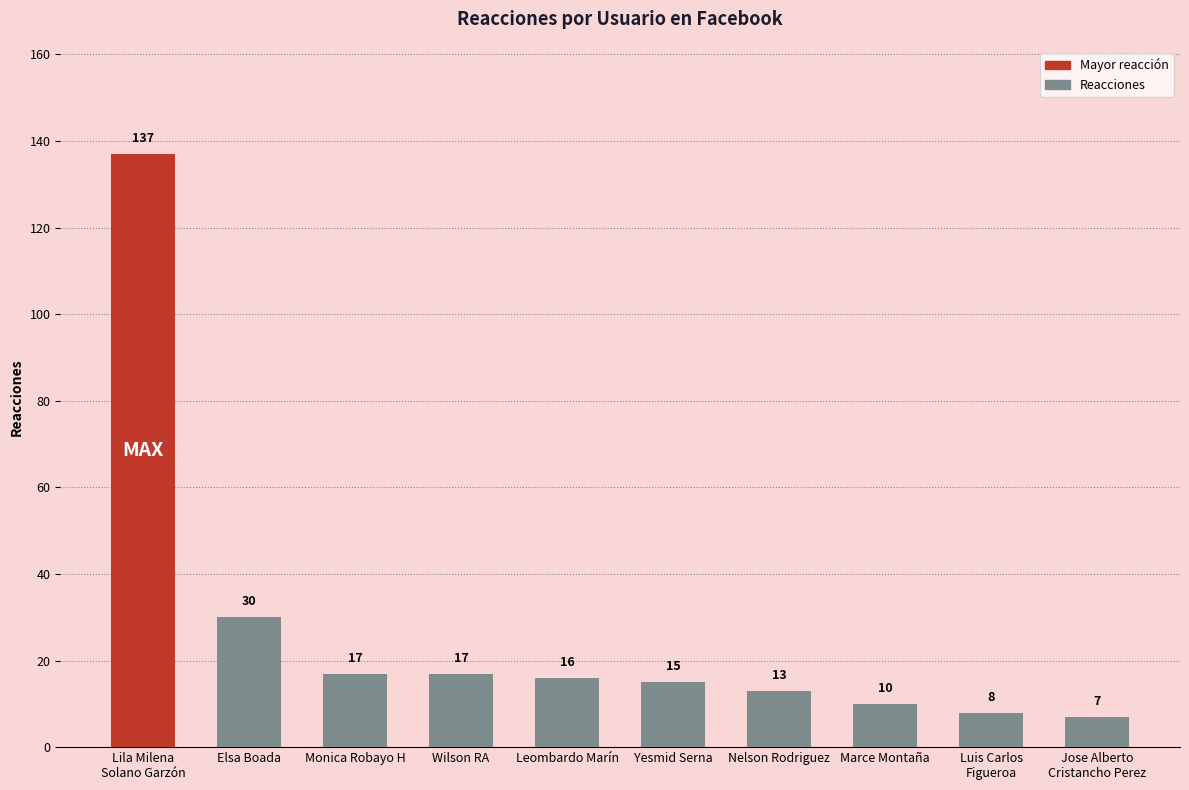

What is the change in value from Nelson Rodriguez to Marce Montaña?

-3